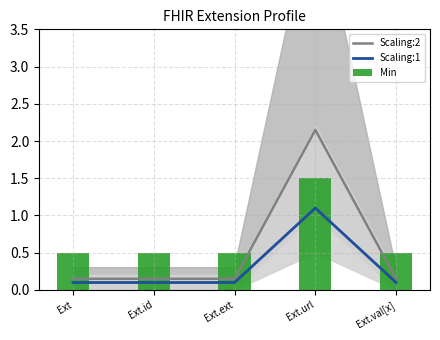

Where is Scaling:1 nearest to the value 0?

Ext